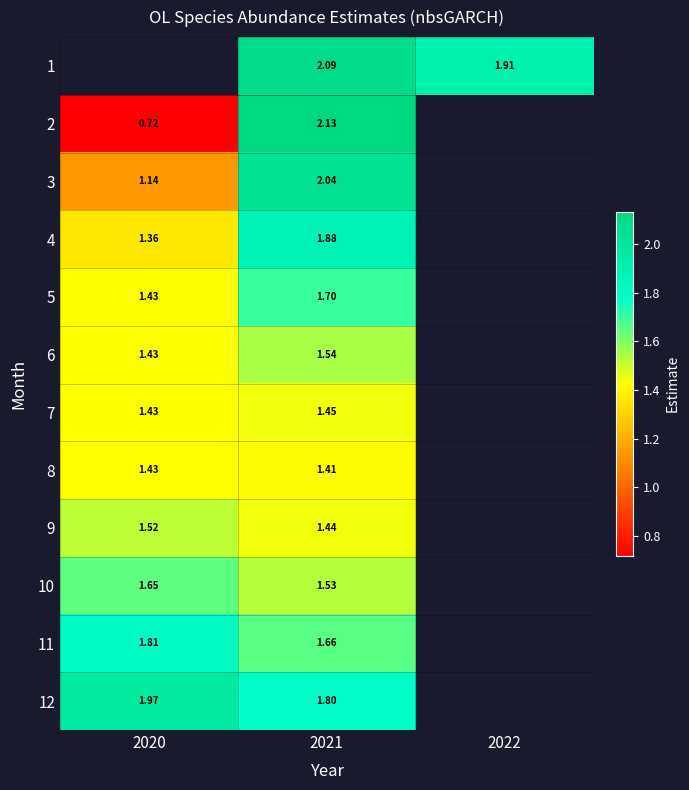

Is the value of 12 at 2020 greater than the value of 11 at 2020?

Yes